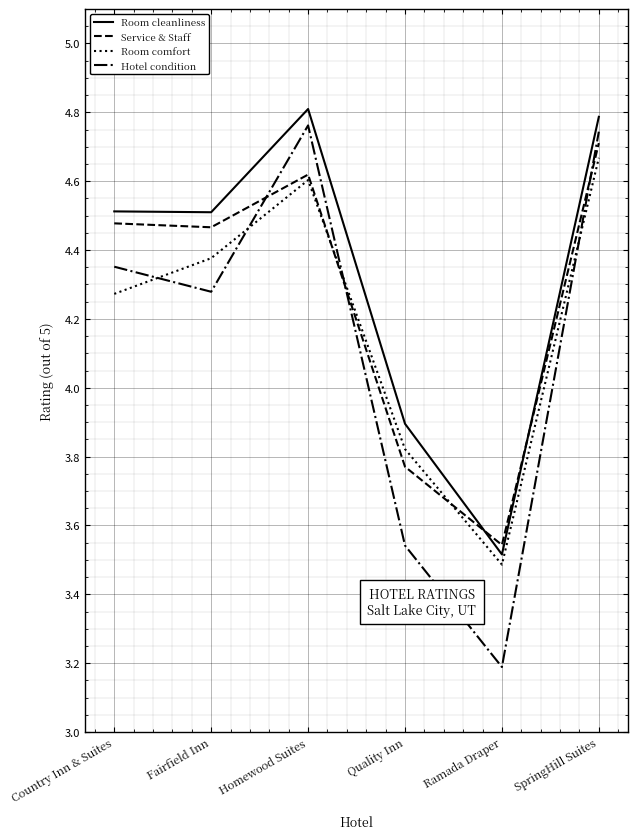

What is the difference between the highest and lowest values at Quality Inn?

0.4